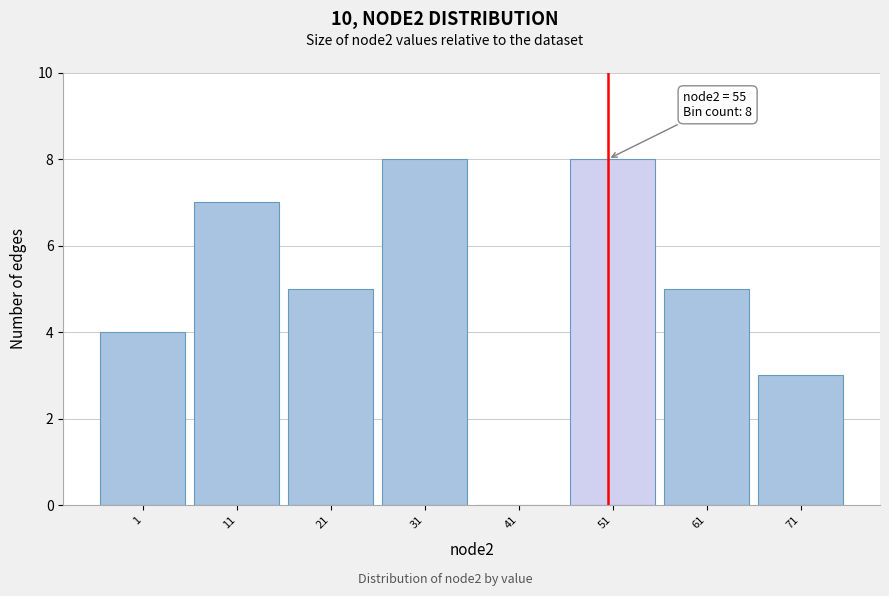

Reading left to right, what are all the values shown in this chart?

1=4	11=7	21=5	31=8	41=0	51=8	61=5	71=3